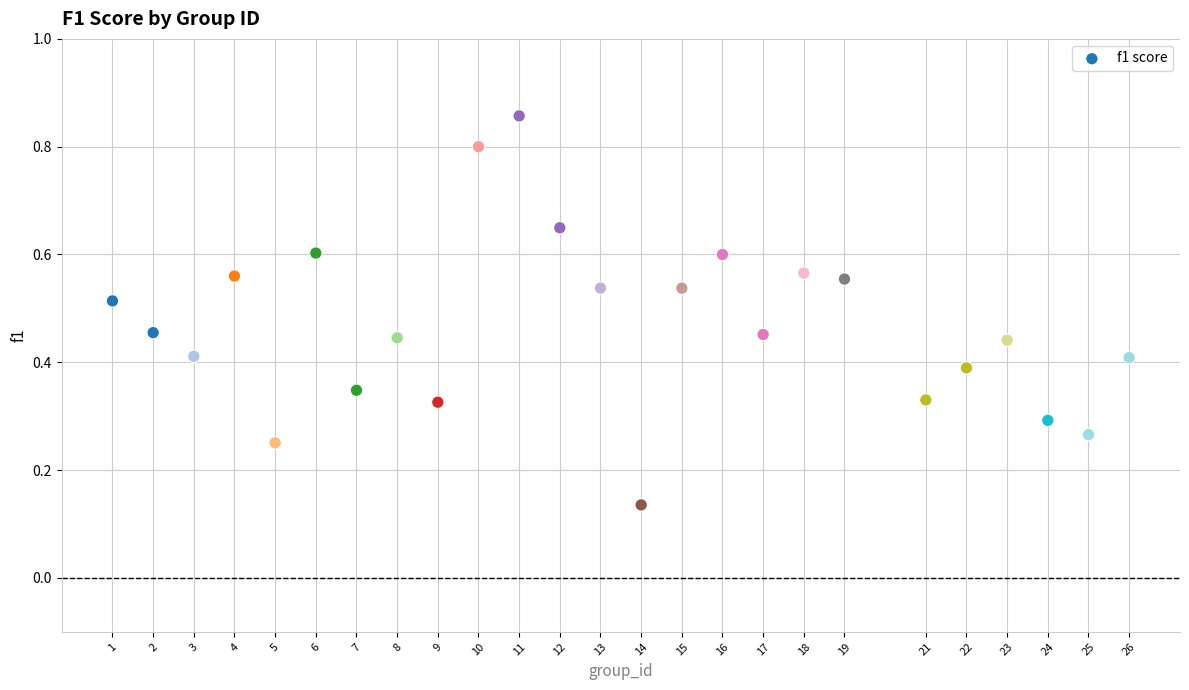

What is the range of Y values (max minus min)?

0.7